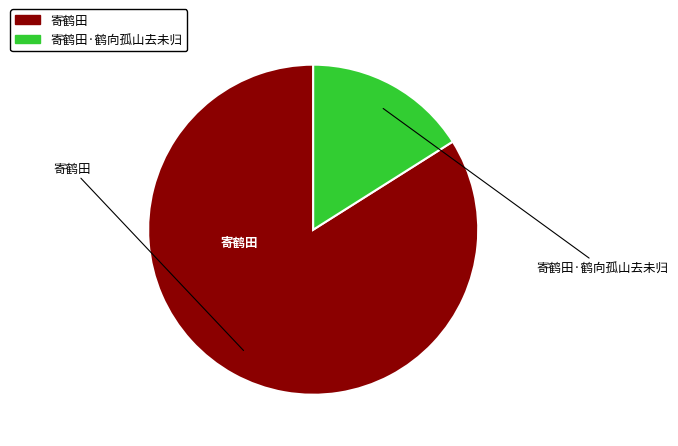

Is there a majority slice in this chart?

Yes